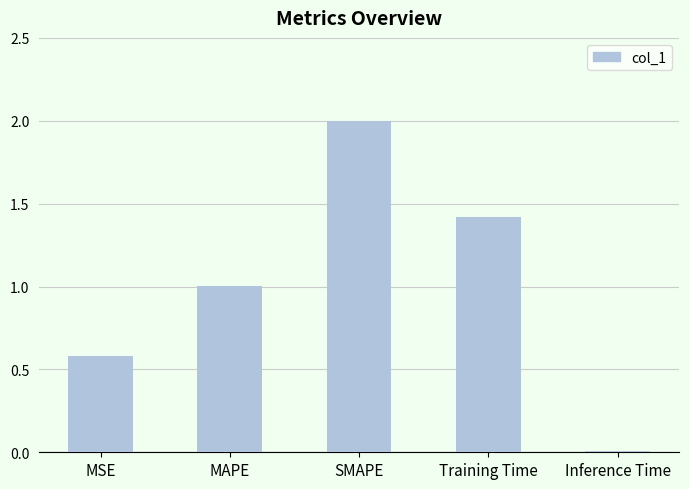

The value at SMAPE is 3.2. True or false?

False